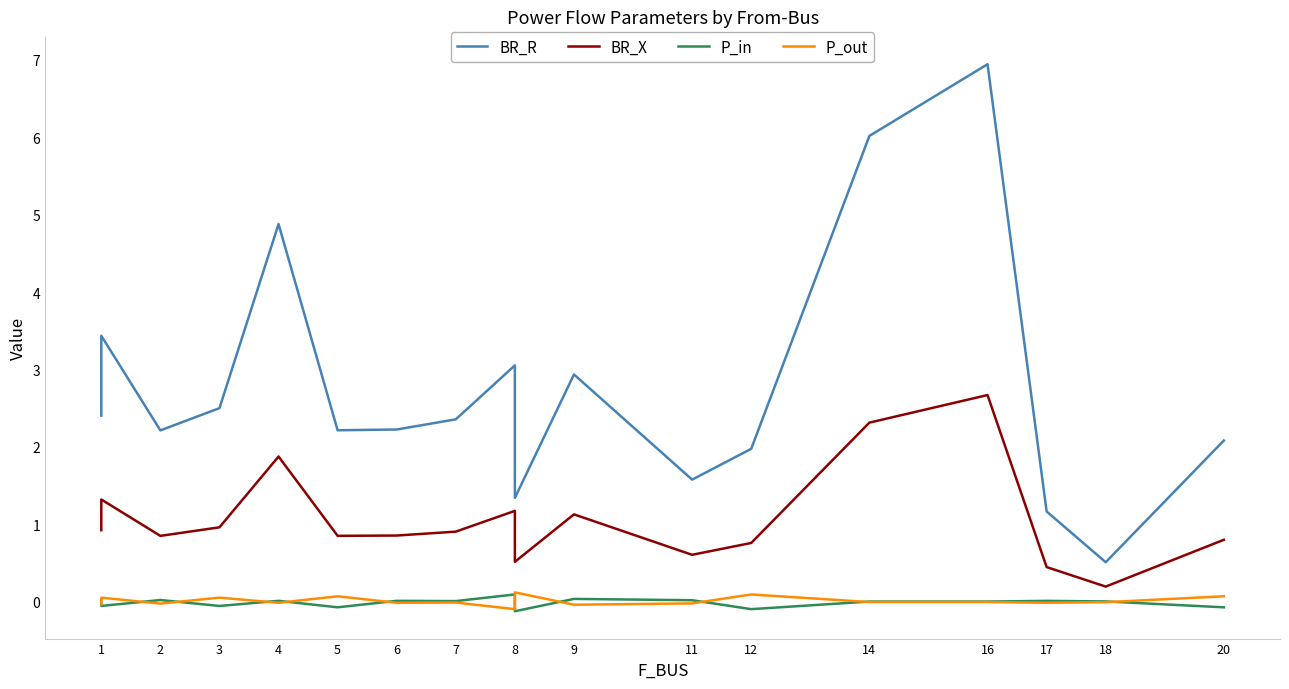

Rank the series at 1 from lowest to highest value.

P_out, P_in, BR_X, BR_R